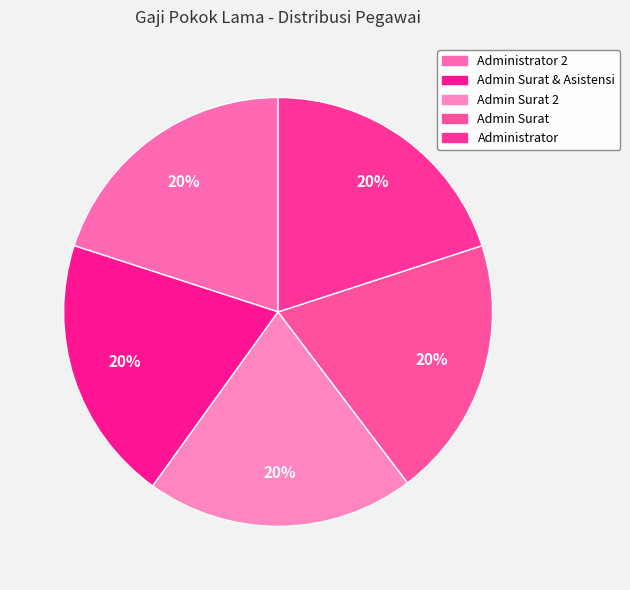

How many slices are in this pie chart?

5